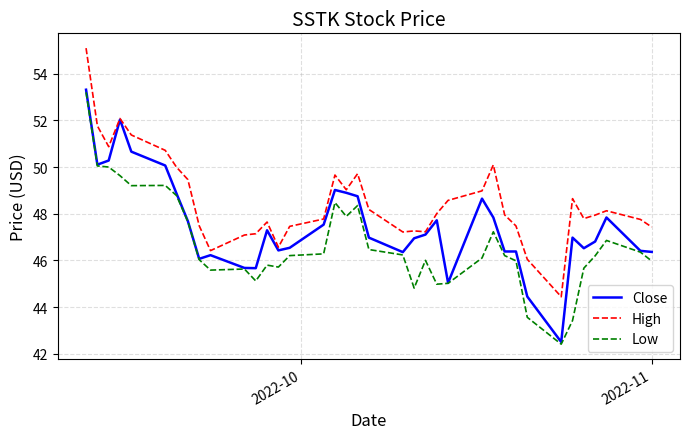

What is the difference between the maximum and minimum values in the Close series?

10.8